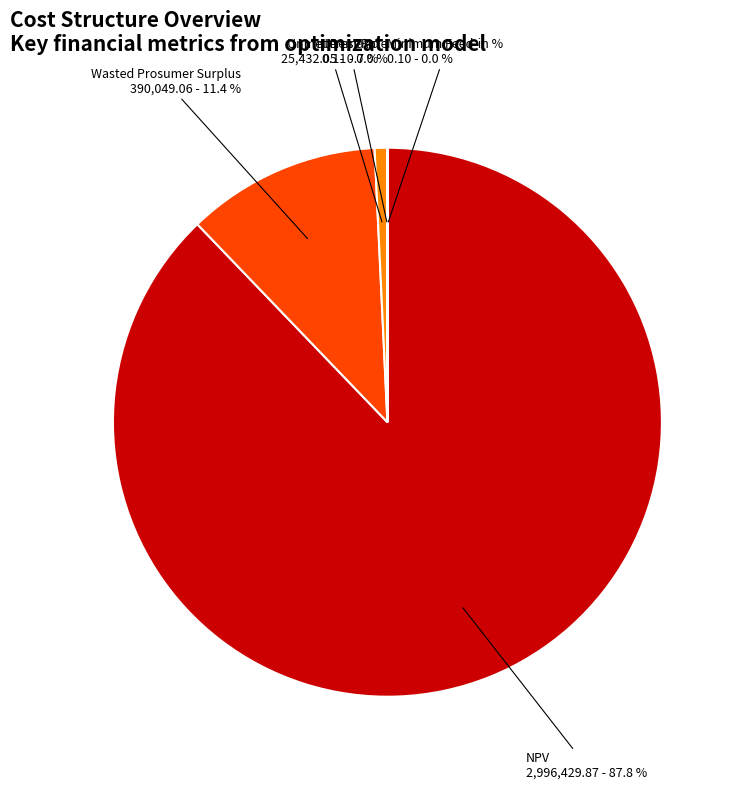

To the nearest percent, what is the combined percentage of Wasted Prosumer Surplus and Interest Rate?

11%